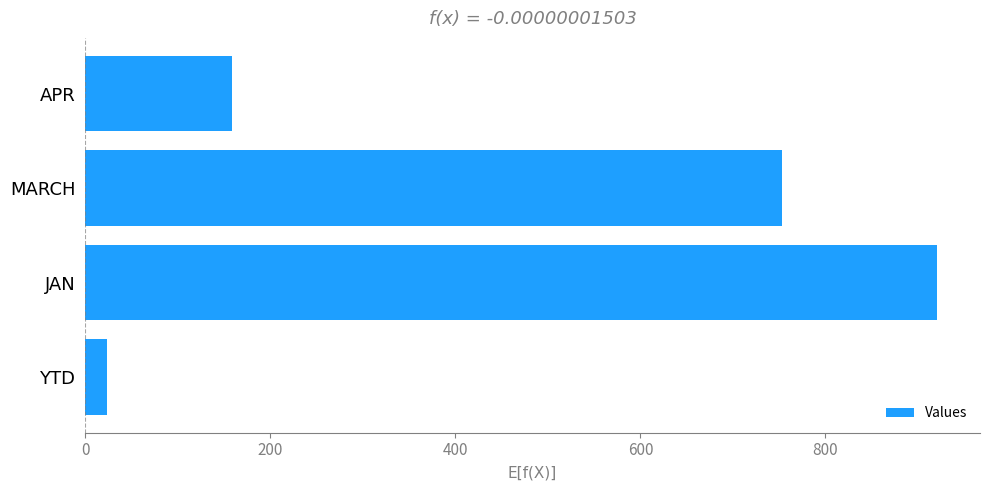

List the labels in order of value, smallest first.

YTD, APR, MARCH, JAN